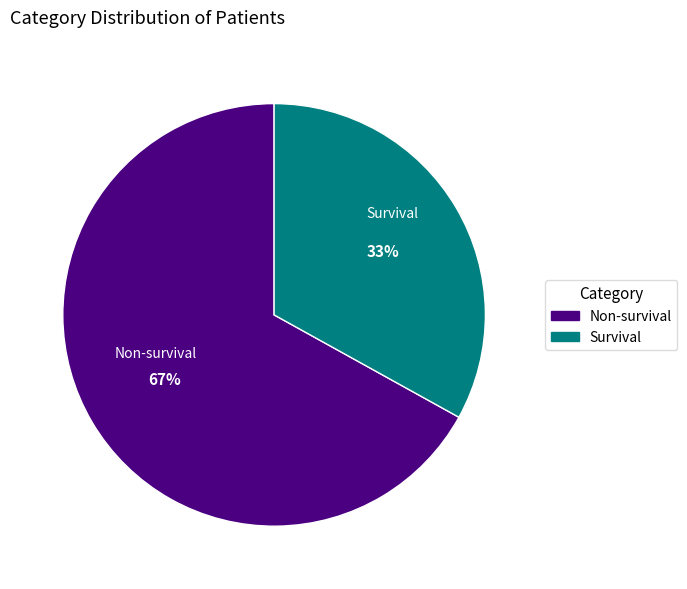

Do Non-survival and Survival together represent more than half of the pie?

Yes